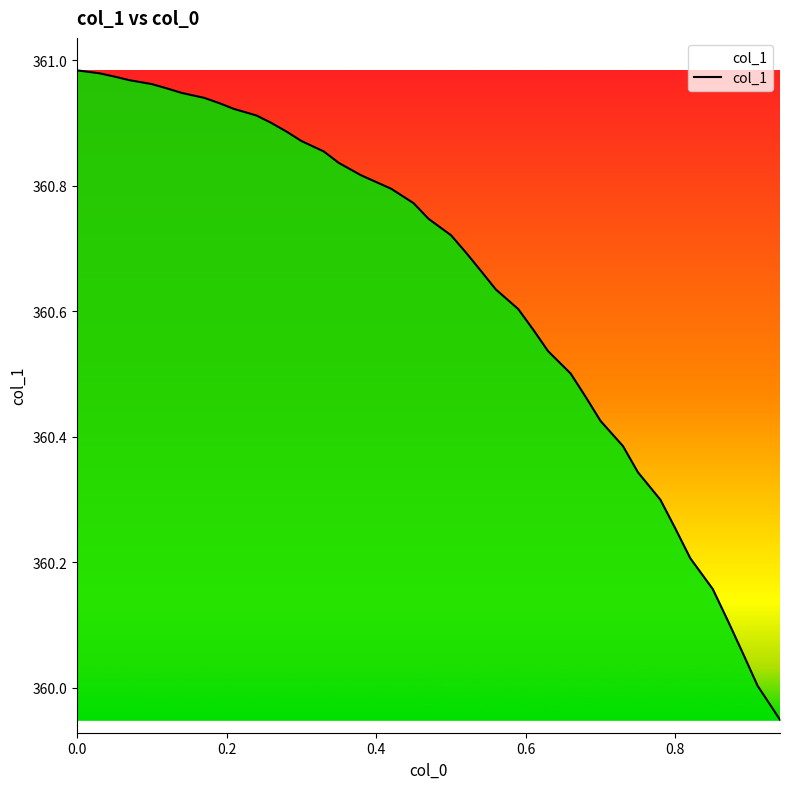

What is the difference between the maximum and minimum values?

1.0